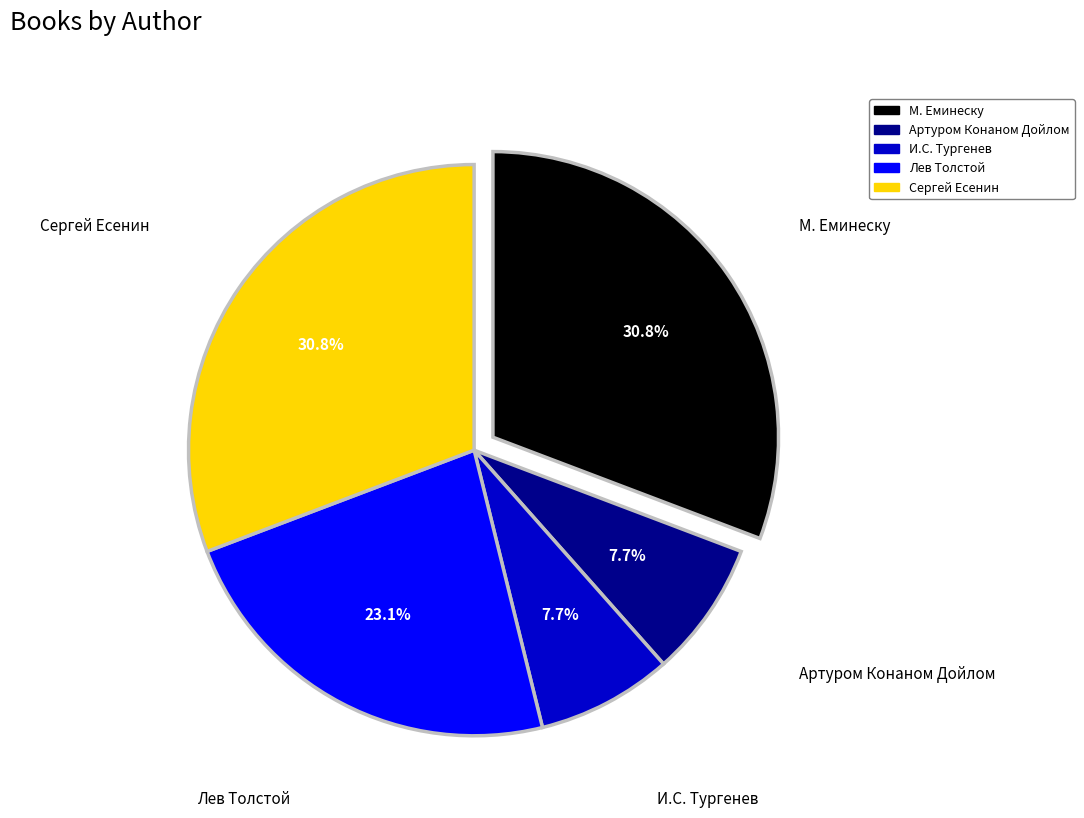

To the nearest percent, what portion does И.C. Тургенев represent?

8%